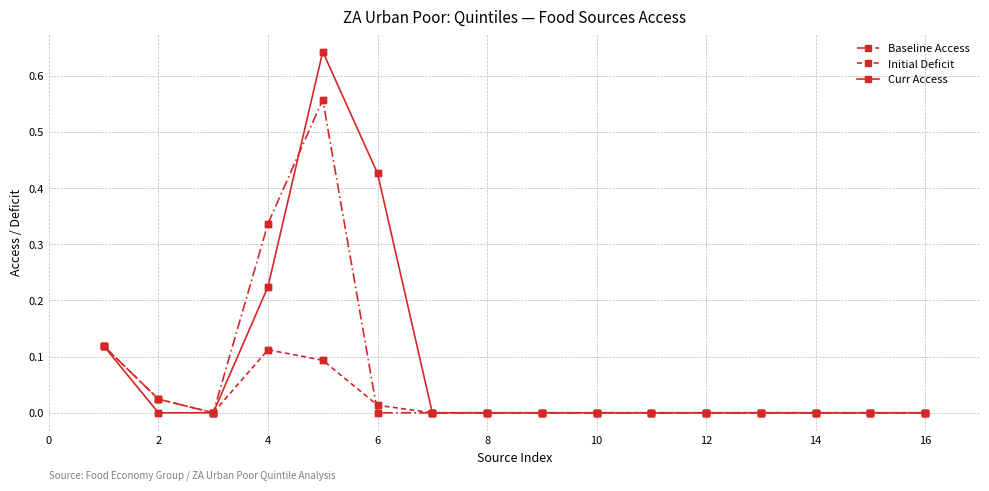

Is this an area chart (filled region under the line)?

No